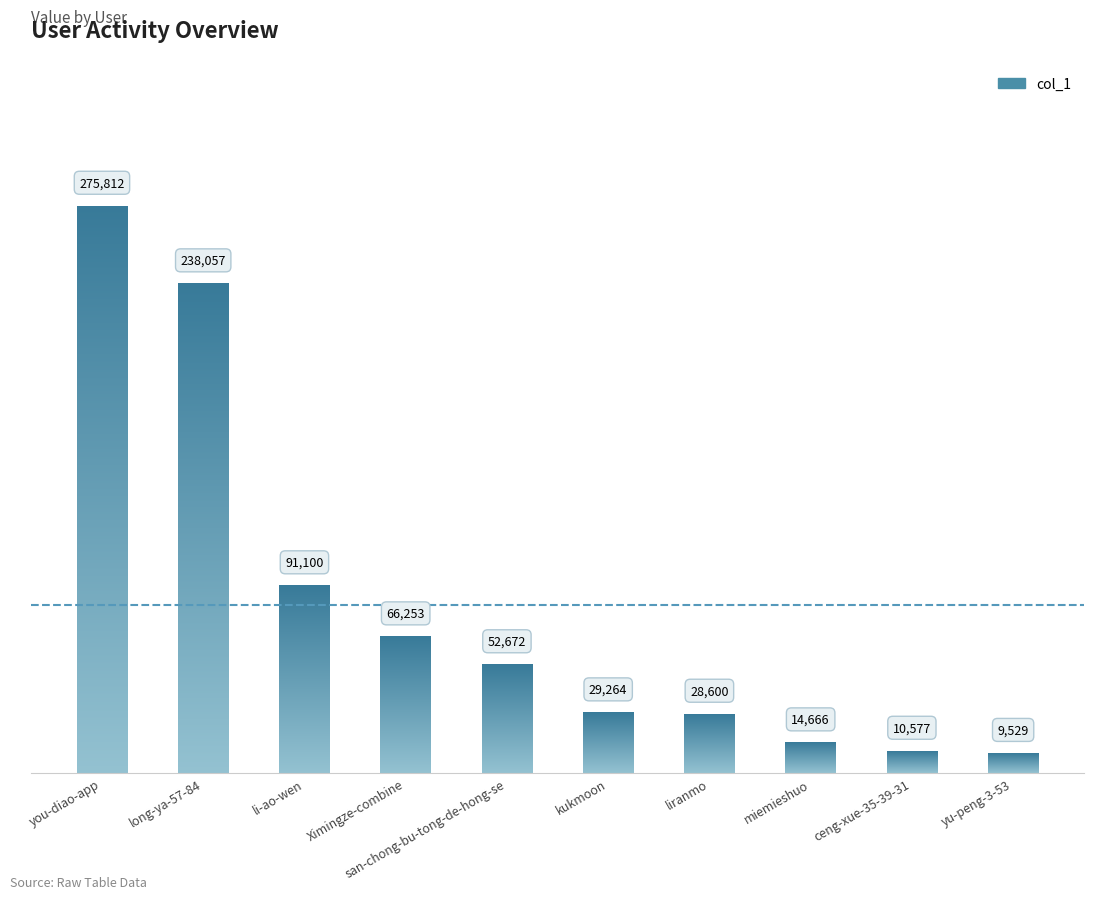

How many data points are above 9529?

9